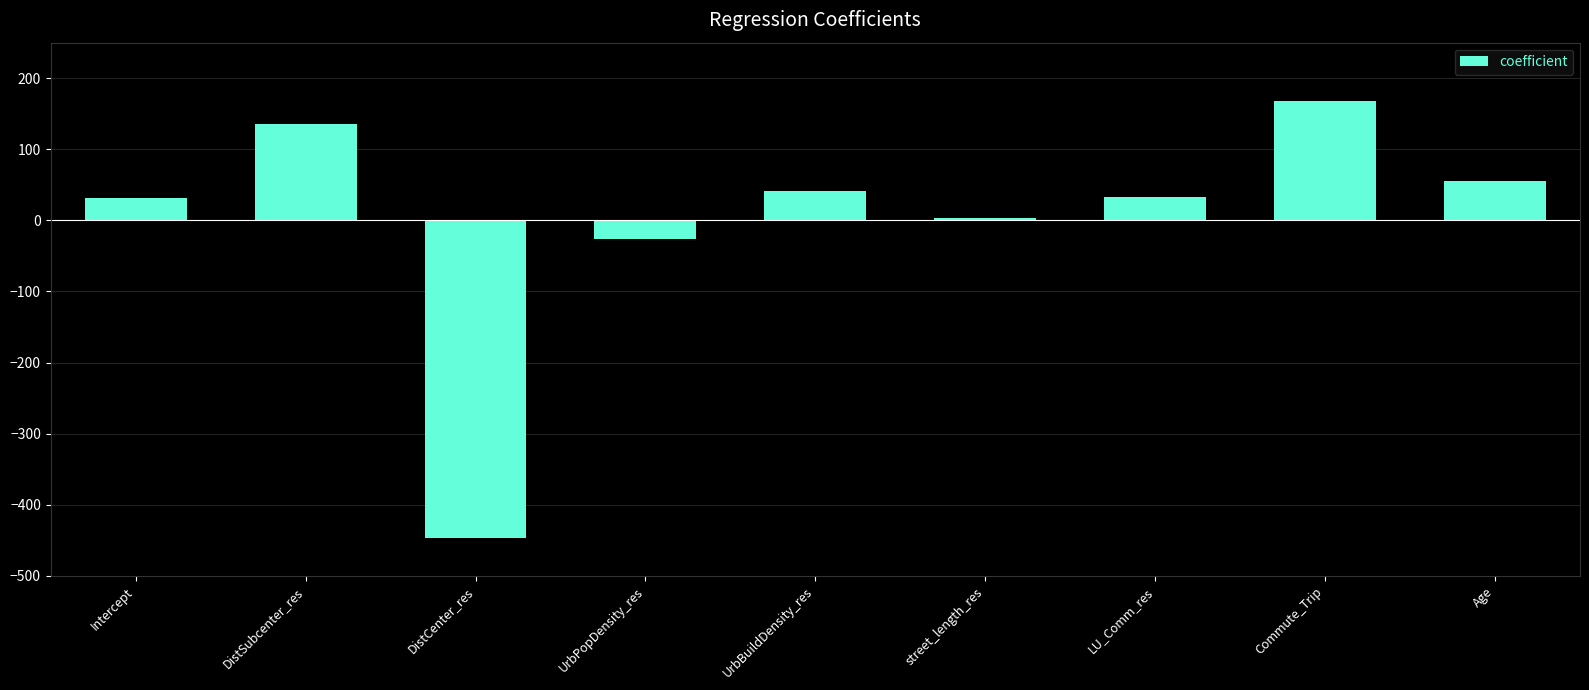

Between DistCenter_res and Age, which is larger?

Age